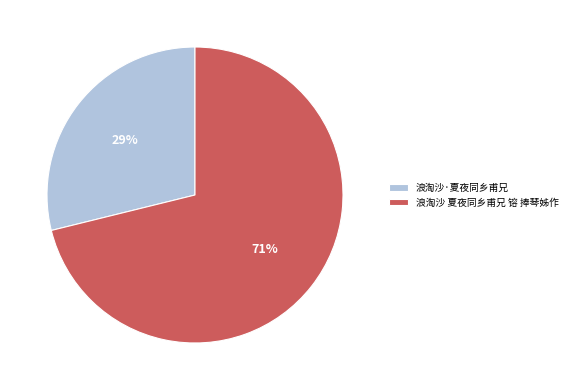

Do 浪淘沙 夏夜同乡甫兄 镕 捧琴姊作 and 浪淘沙·夏夜同乡甫兄 together represent more than half of the pie?

Yes